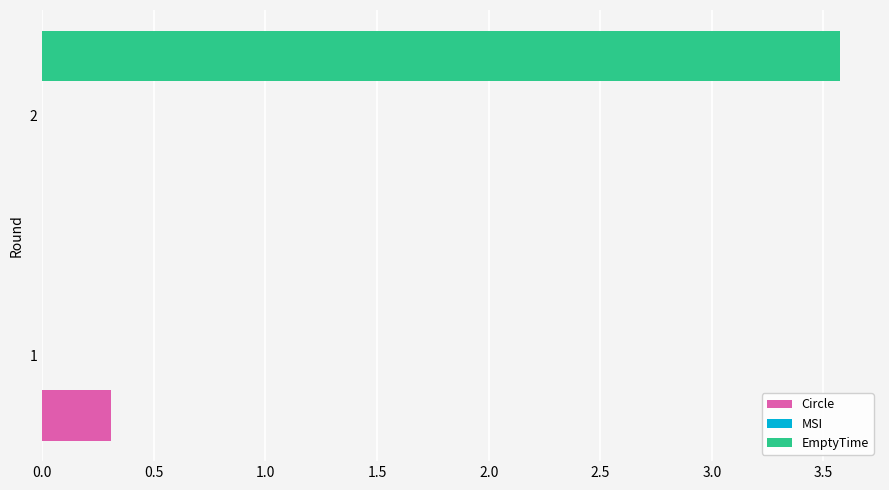

What is the sum of all EmptyTime values?

3.6